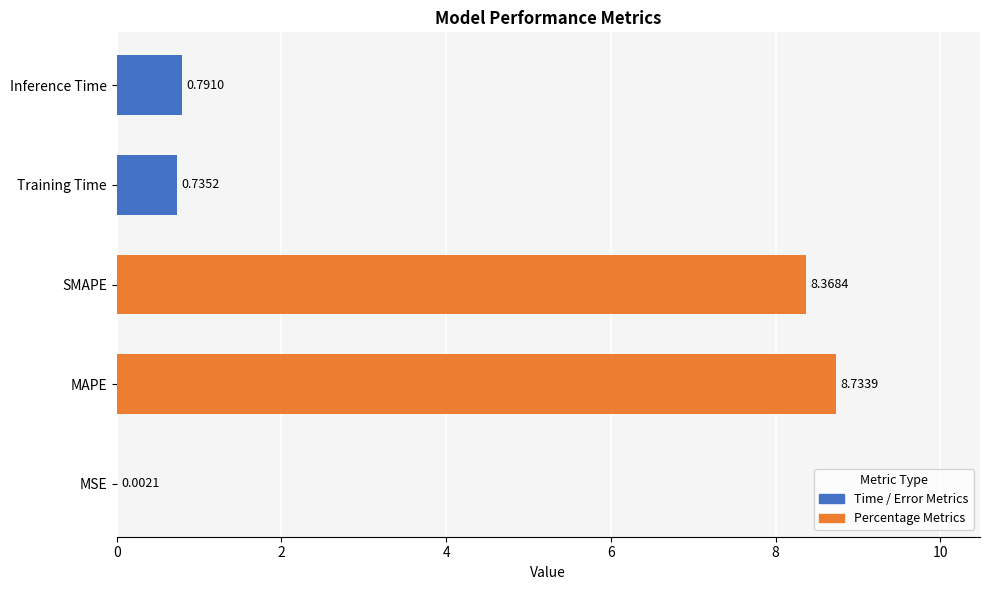

What is the sum of the values at SMAPE and Training Time?

9.1